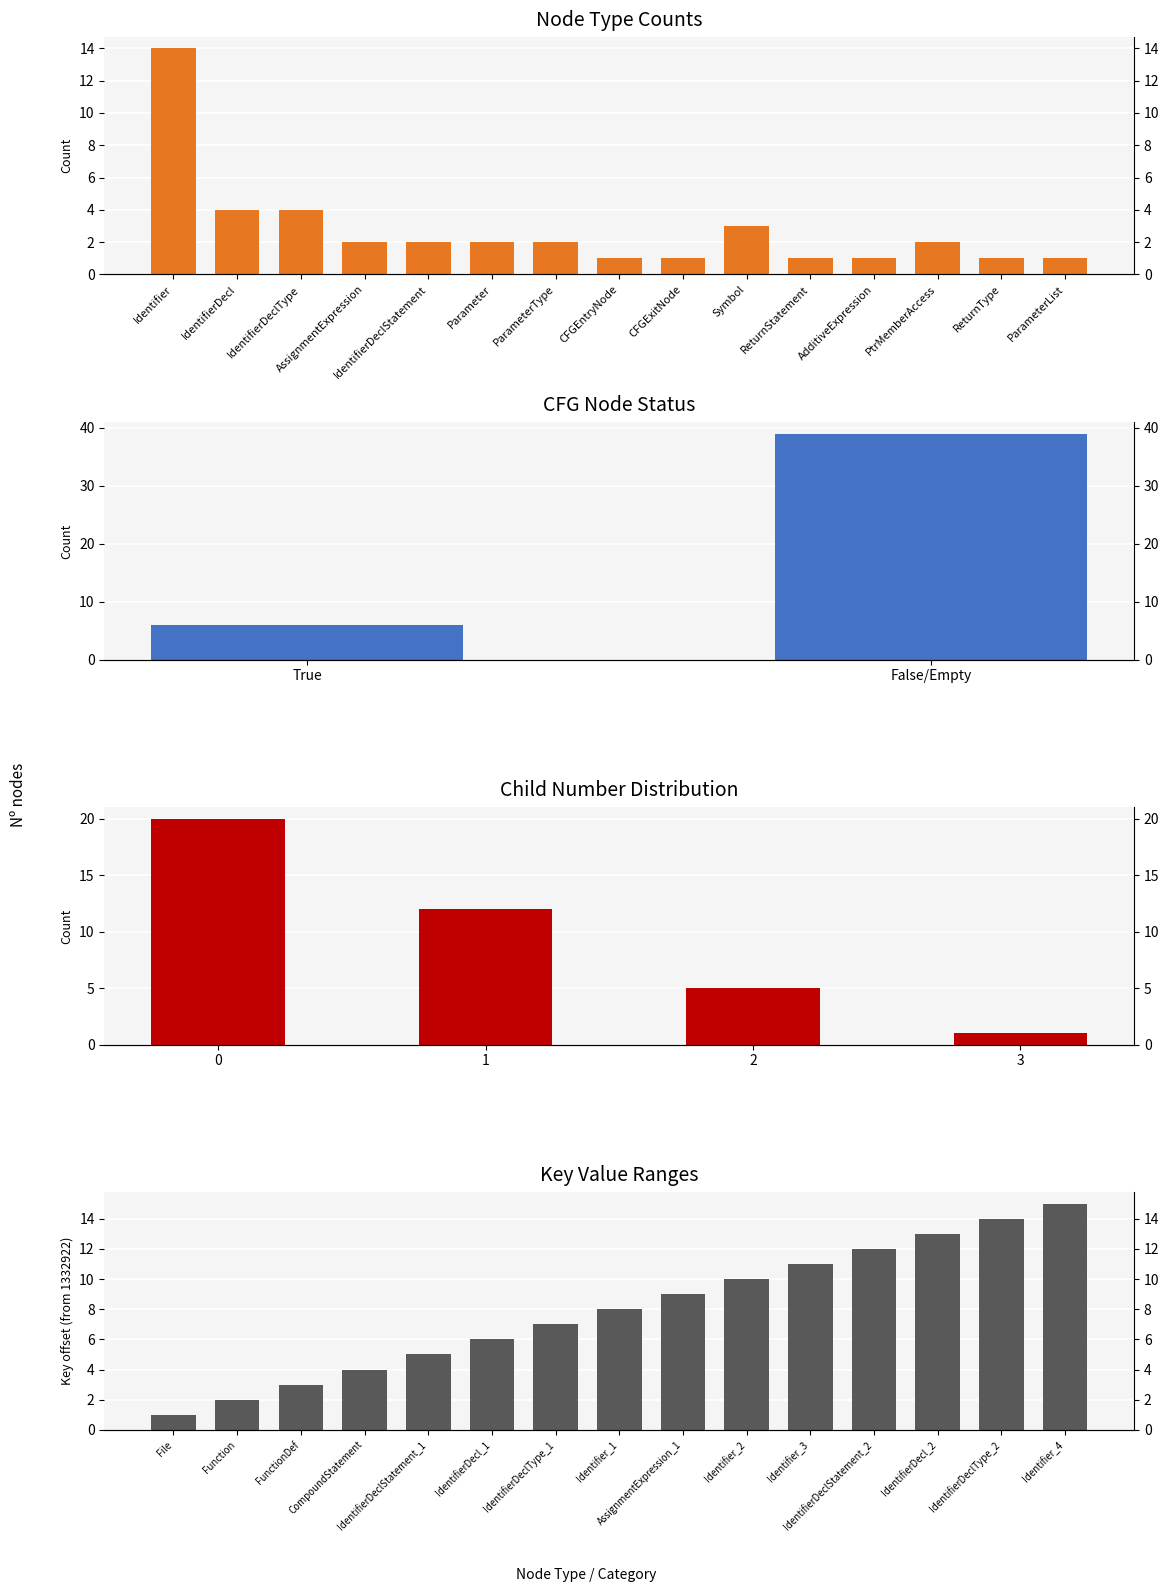

How many data points are less than 8?

7